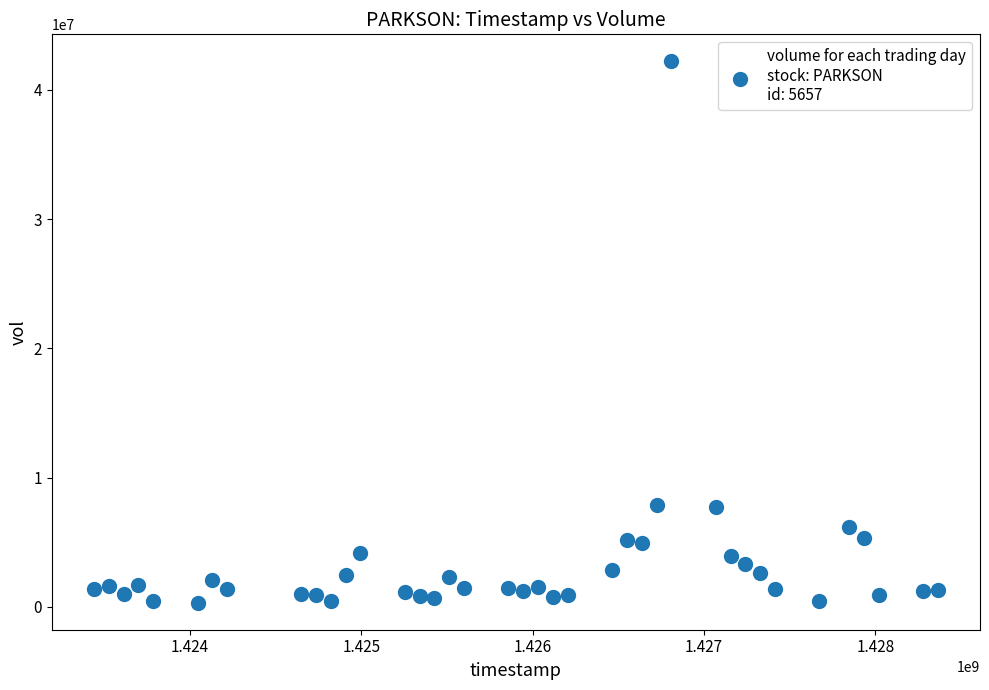

What is the range of Y values (max minus min)?

41894200